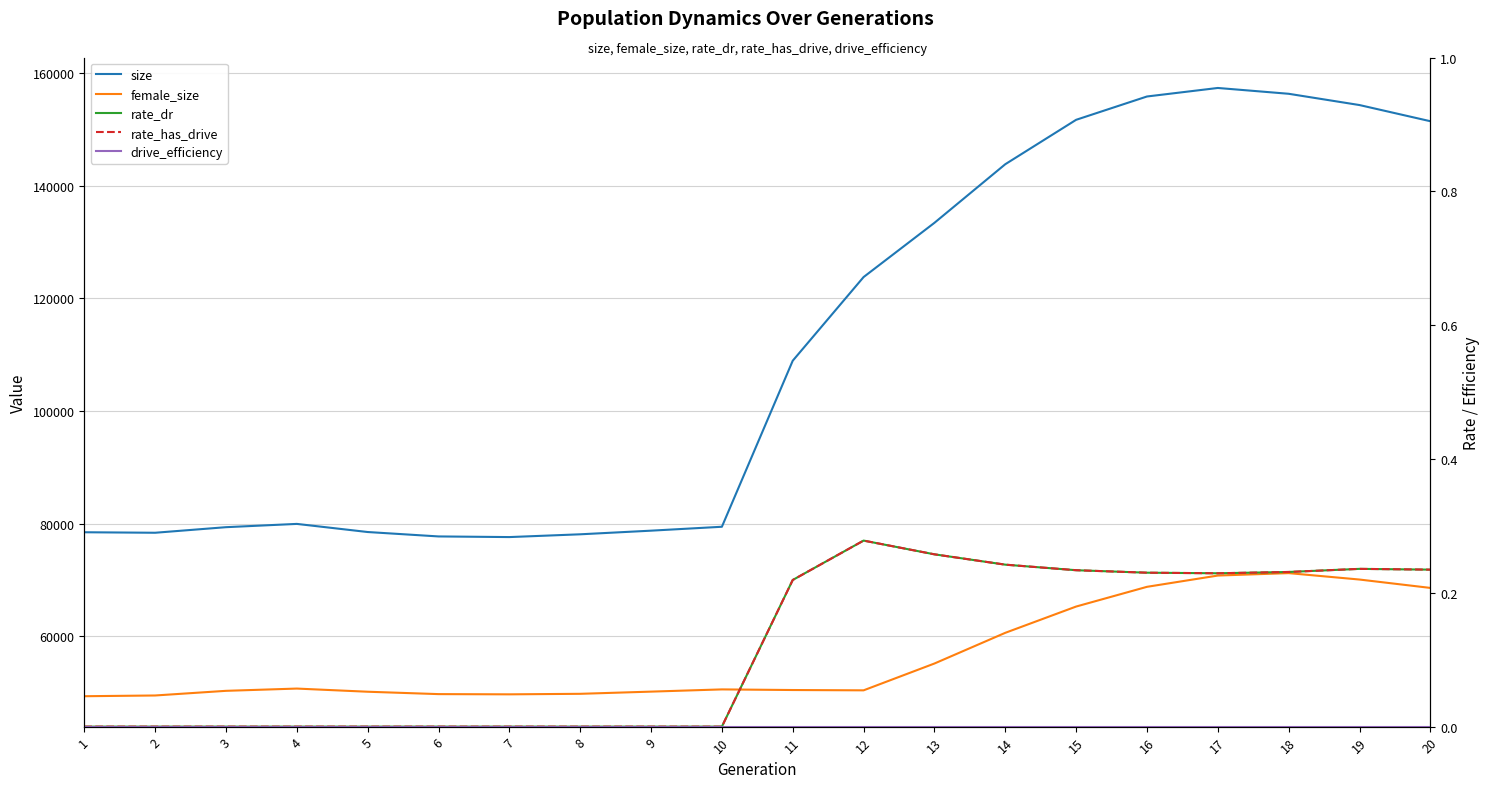

At which label is rate_dr closest to 0?

1